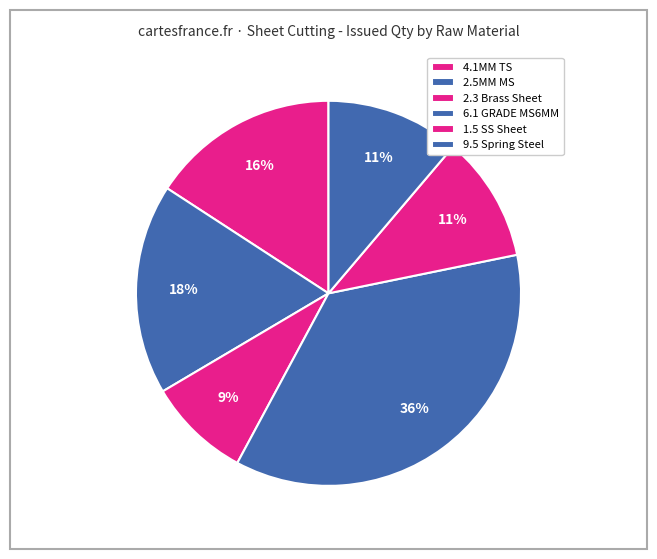

To the nearest percent, what is the difference between the largest and smallest slice percentages?

27%